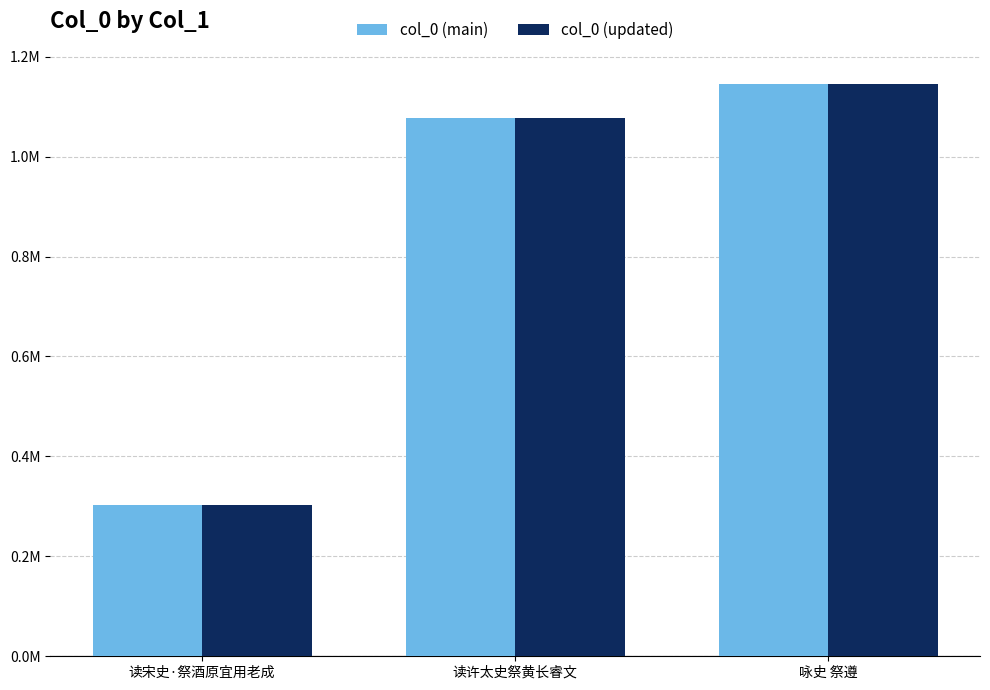

Does the chart contain stacked bars?

No